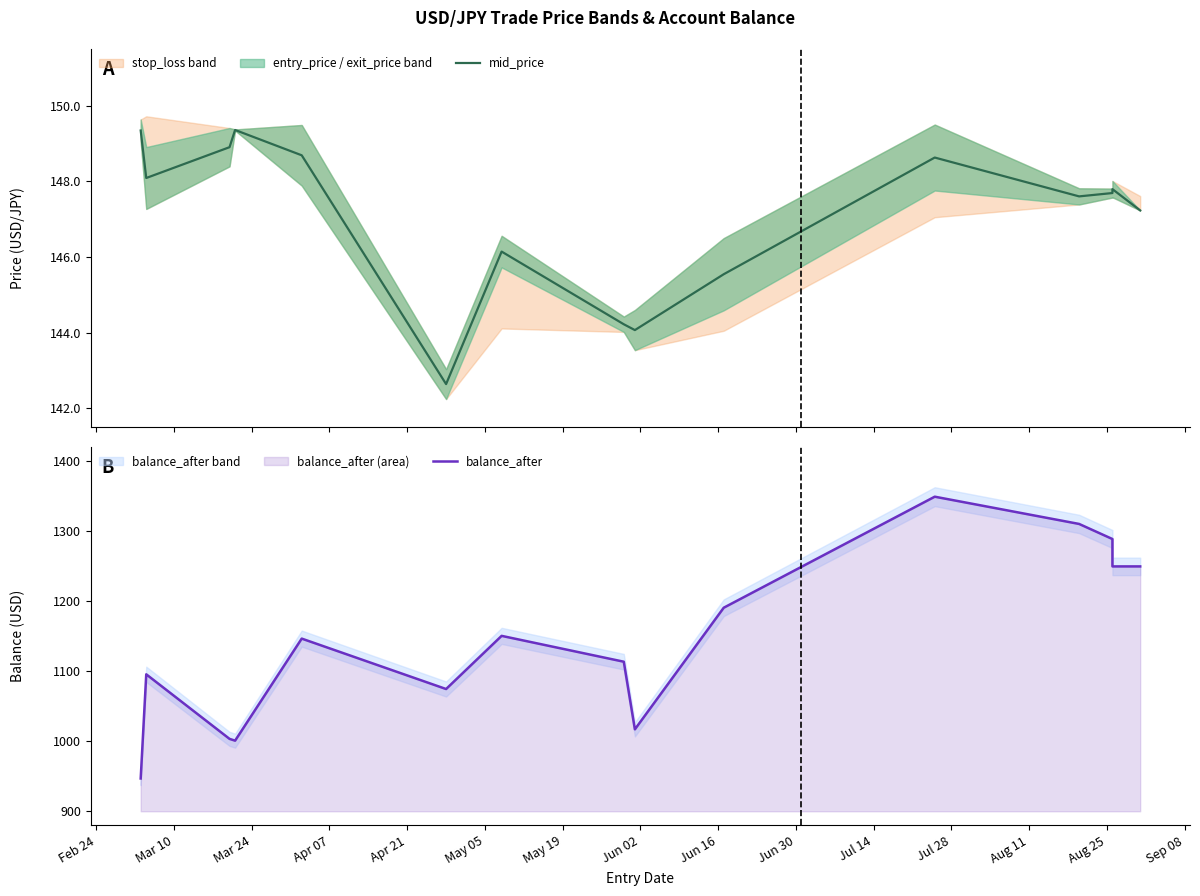

Rank the series at Sep 08 from highest to lowest value.

balance_after, mid_price